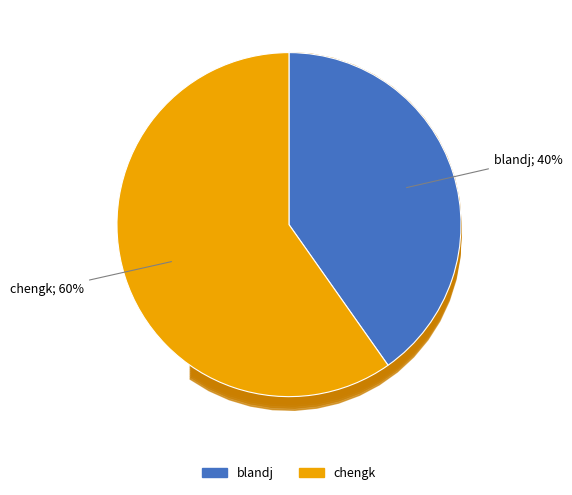

What percentage is the chengk slice, to the nearest percent?

60%